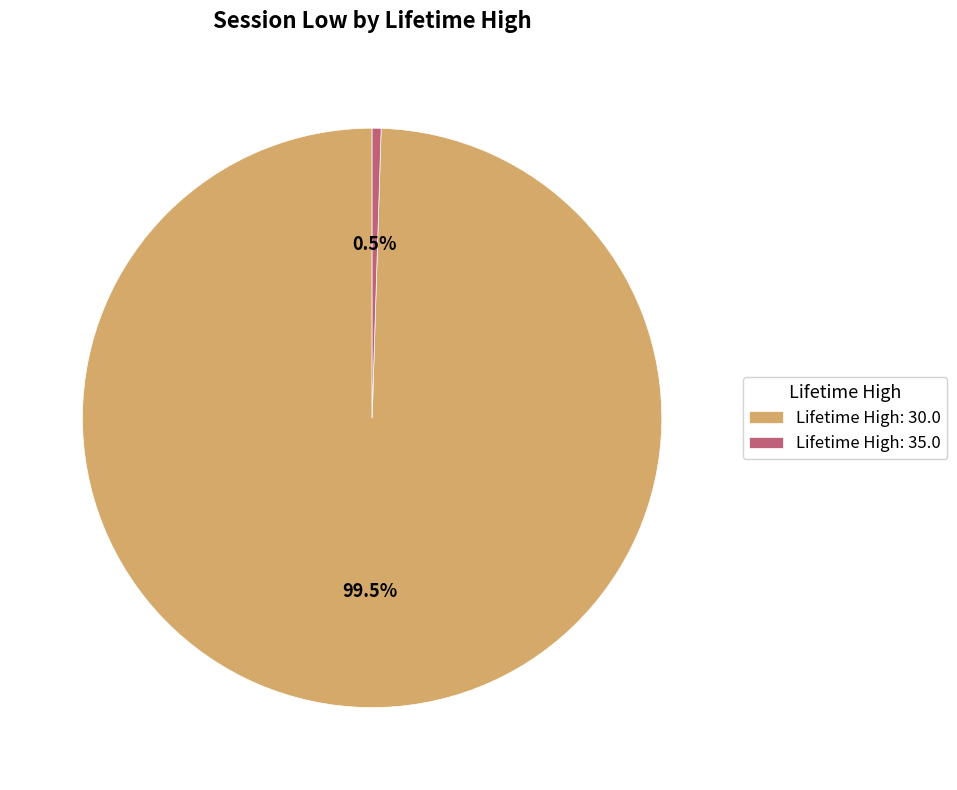

Combined, do Lifetime High: 35.0 and Lifetime High: 30.0 account for over 50%?

Yes